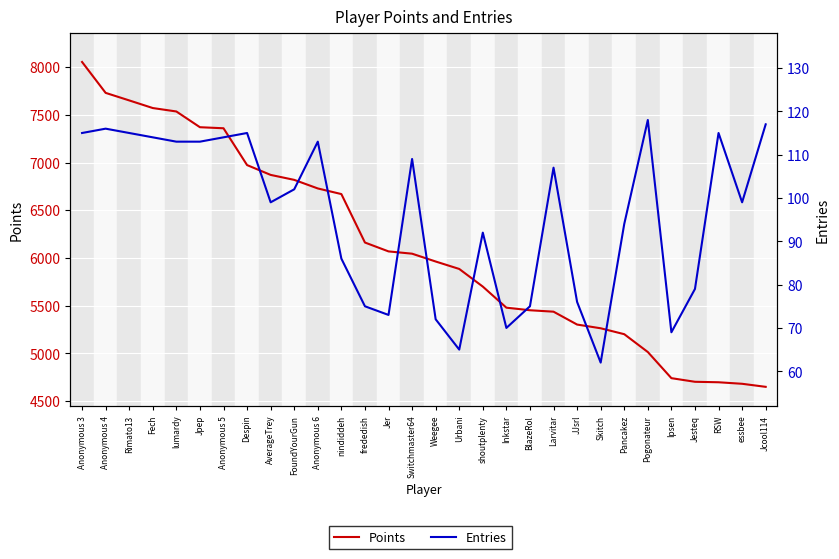

What is the label of the 26th point from the right?

lumardy